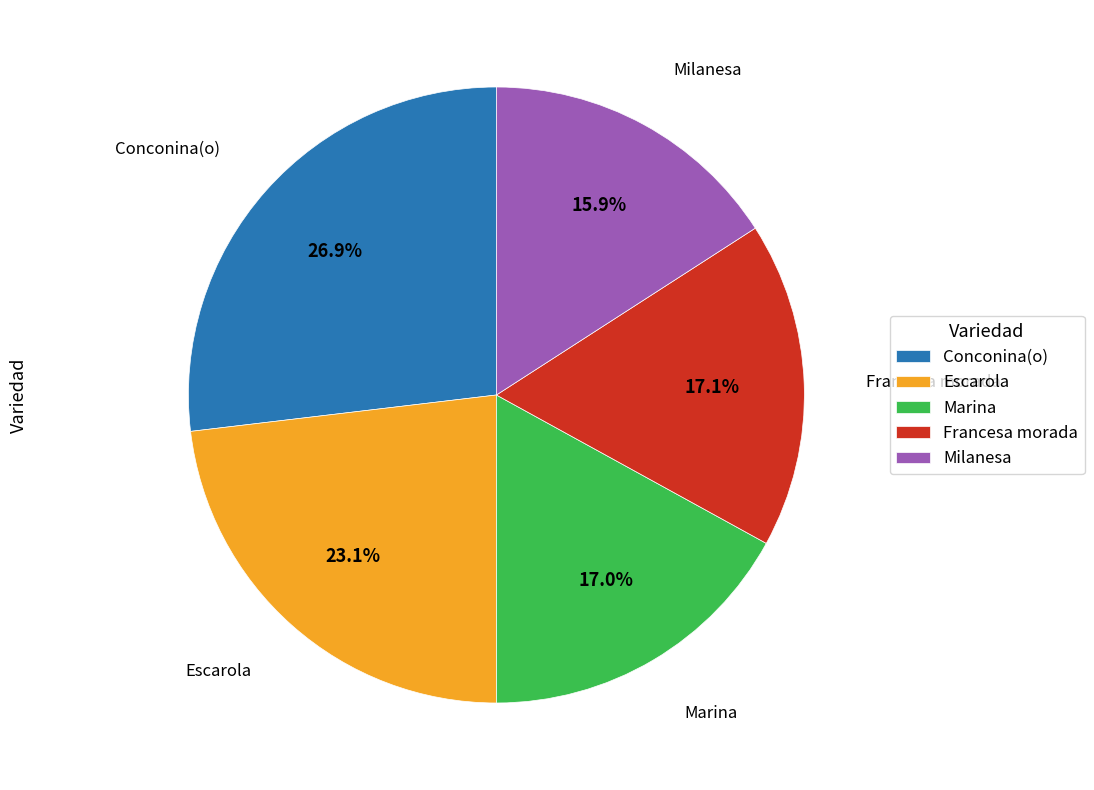

Which slice is the largest?

Conconina(o)